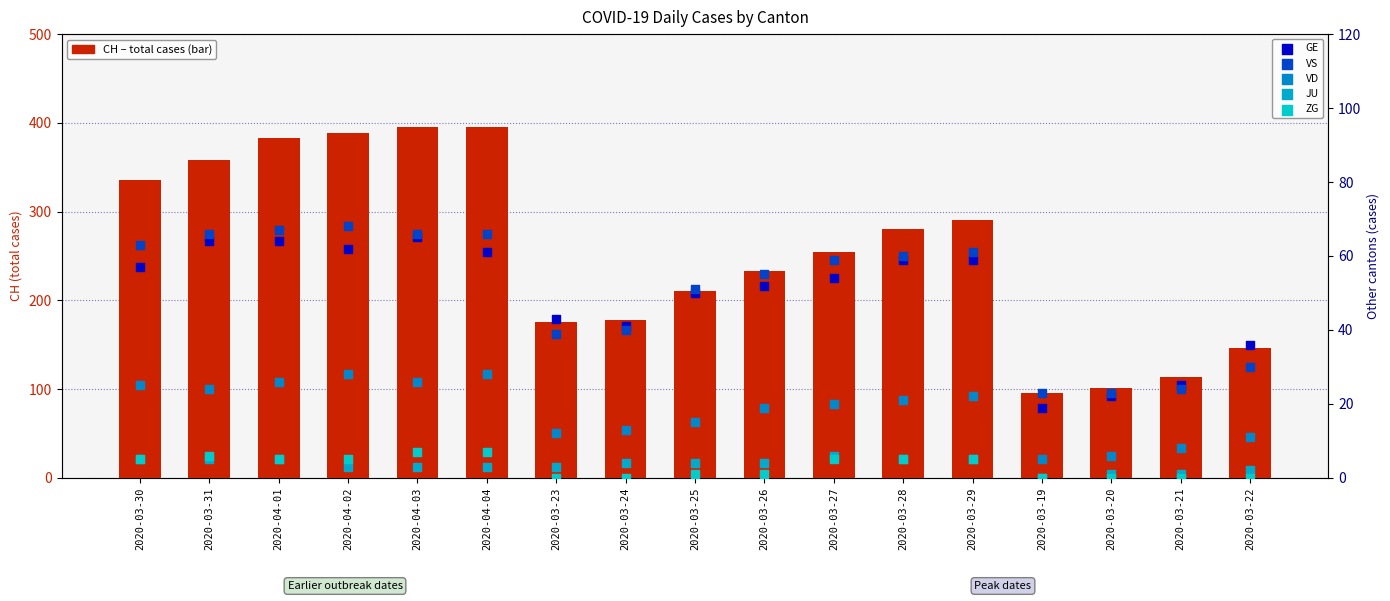

Which series contains the highest Y value?

CH total